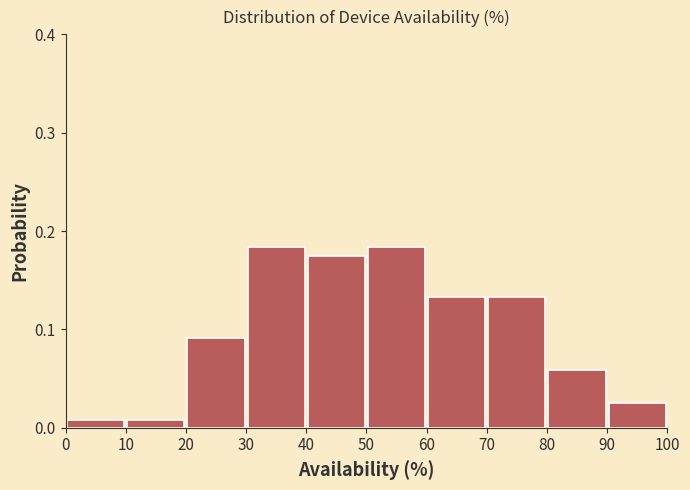

What is the height of the bar covering 20 to 30 on the x-axis? The values are not printed on the chart, so give them approximately, as read against the axis.

0.09